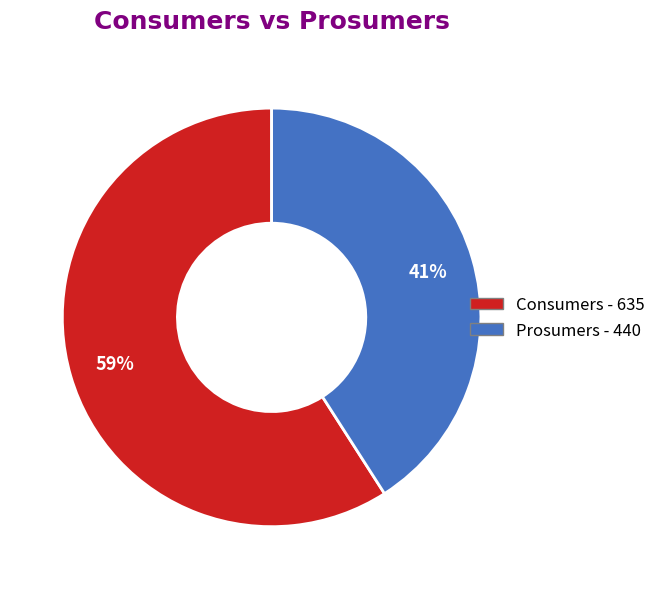

Do Prosumers and Consumers together represent more than half of the pie?

Yes